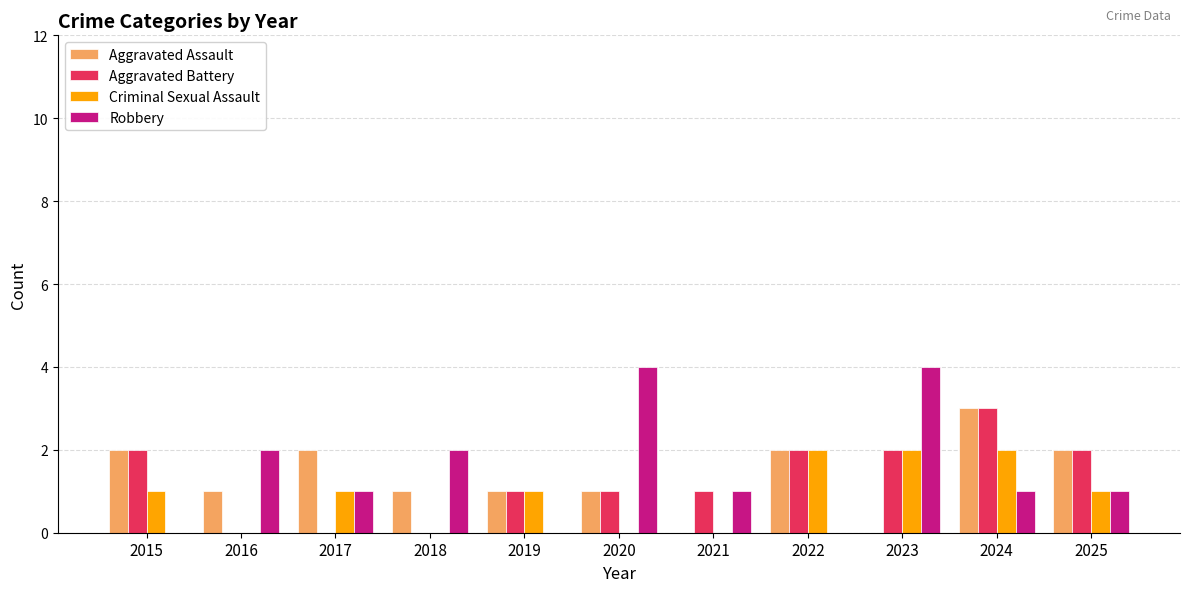

Is the value of Aggravated Assault at 2022 greater than the value of Robbery at 2015?

Yes